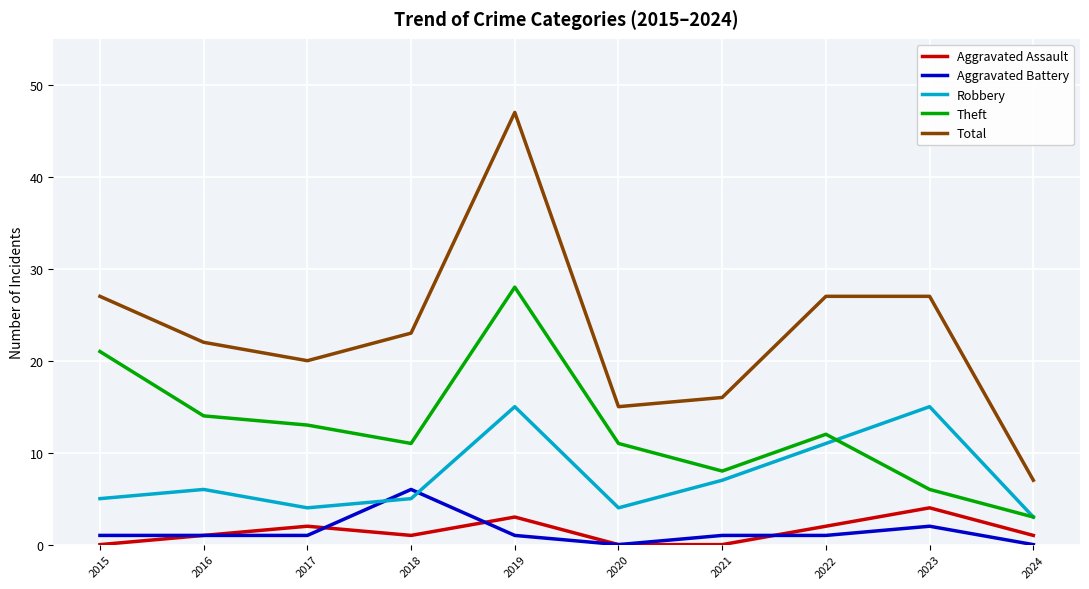

Rank the series by their maximum value, from lowest to highest.

Aggravated Assault, Aggravated Battery, Robbery, Theft, Total